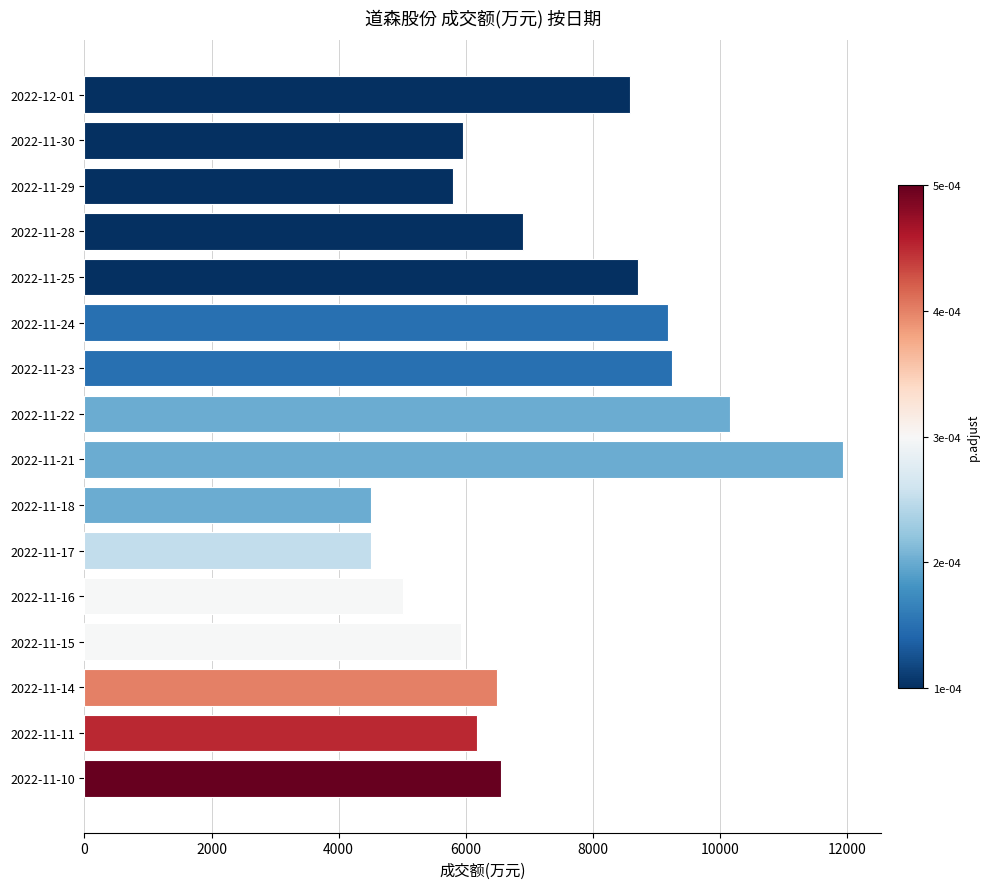

What is the sum of the values at 2022-11-18 and 2022-12-01?

13102